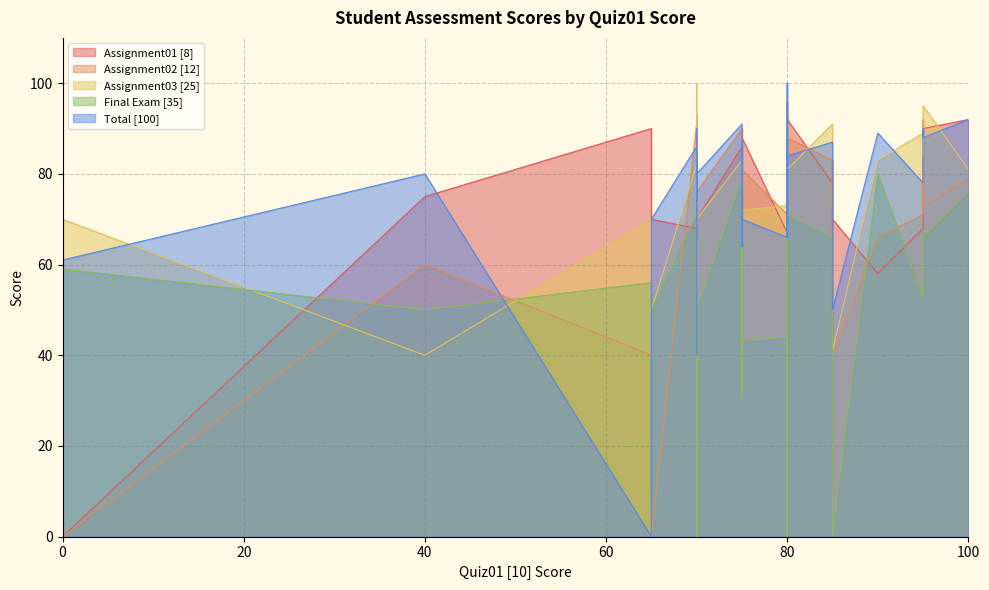

The Total [100] series shows 29 at 75. True or false?

False